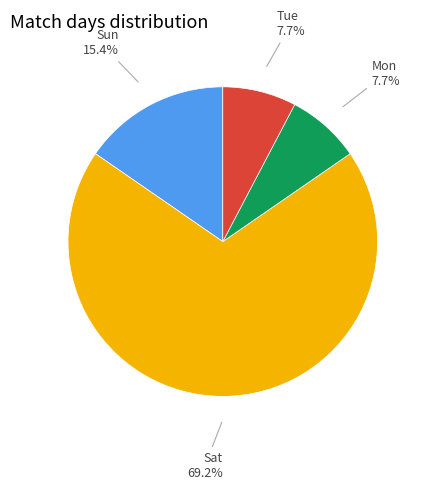

Do Tue and Sun together represent more than half of the pie?

No